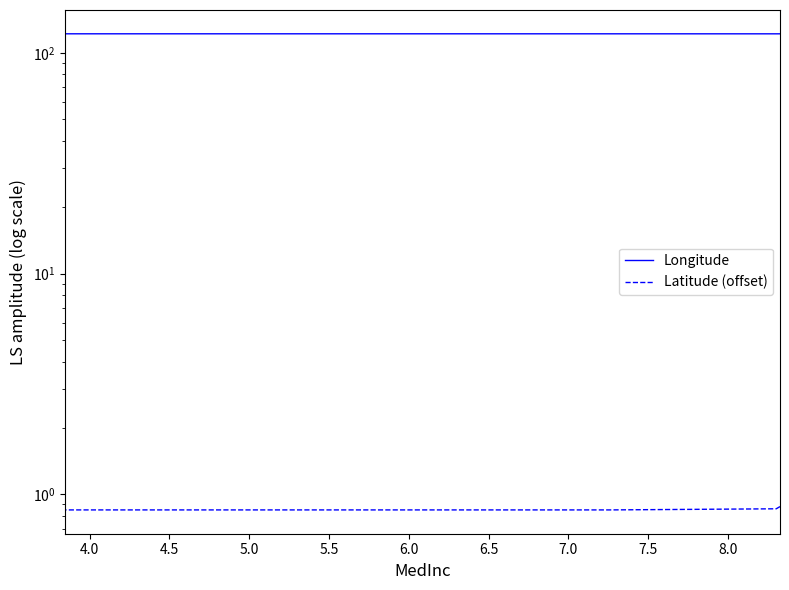

Where is the first local minimum for Longitude?

4.0